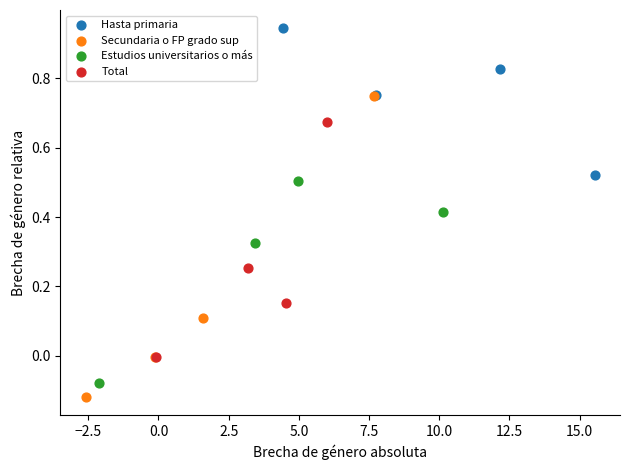

Which series has the widest spread of Y values?

Secundaria o FP grado sup